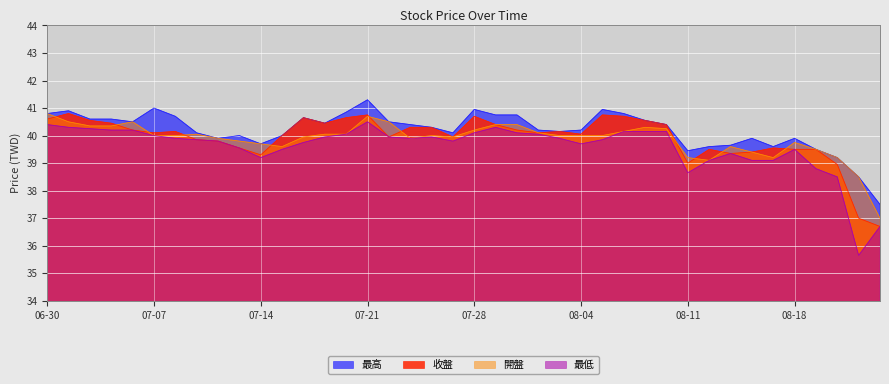

What is the smallest value displayed?

35.6